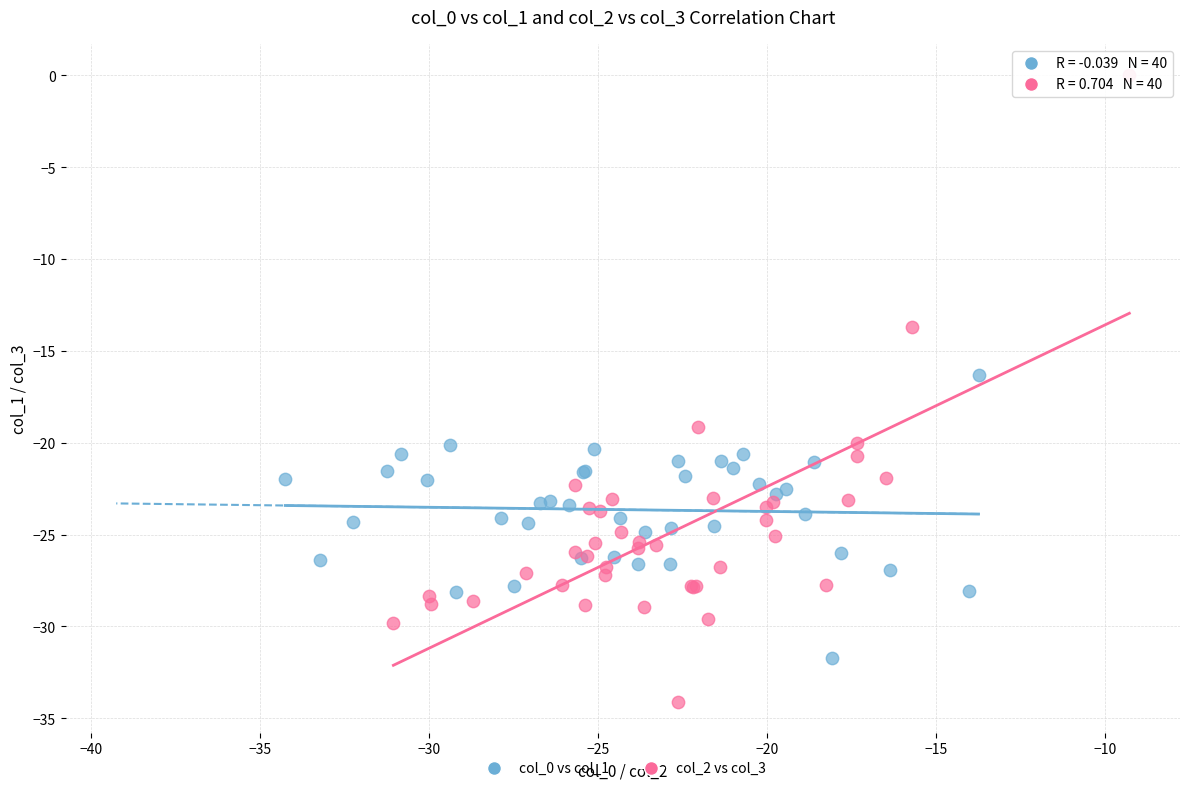

Which series has the widest spread of Y values?

col_2 vs col_3